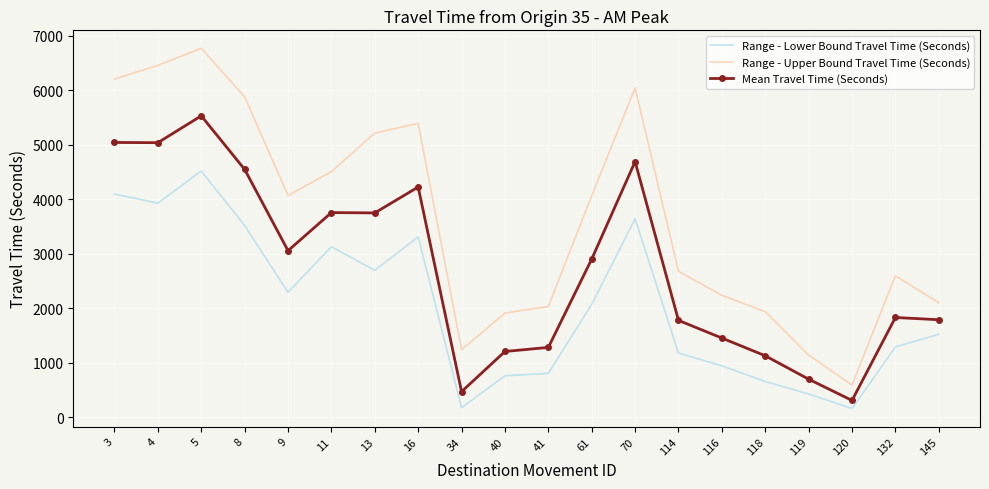

Between 9 and 70, which series saw the biggest shift?

Range - Upper Bound Travel Time (Seconds)